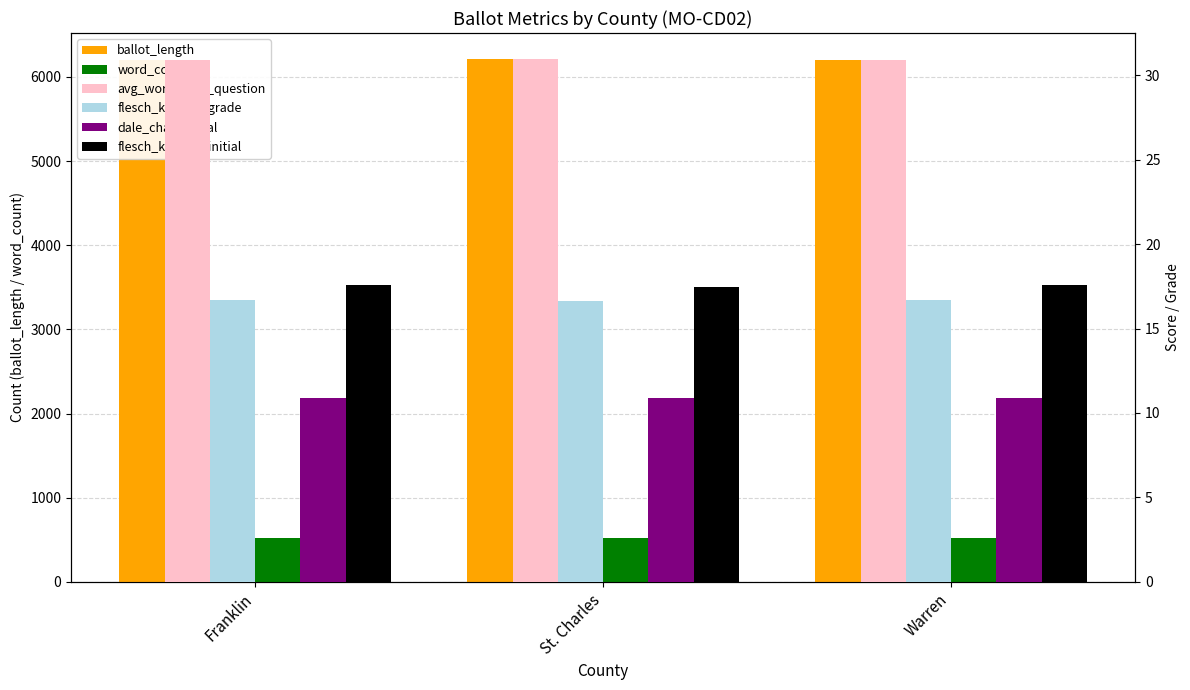

Which category has the highest value in the ballot_length series?

St. Charles